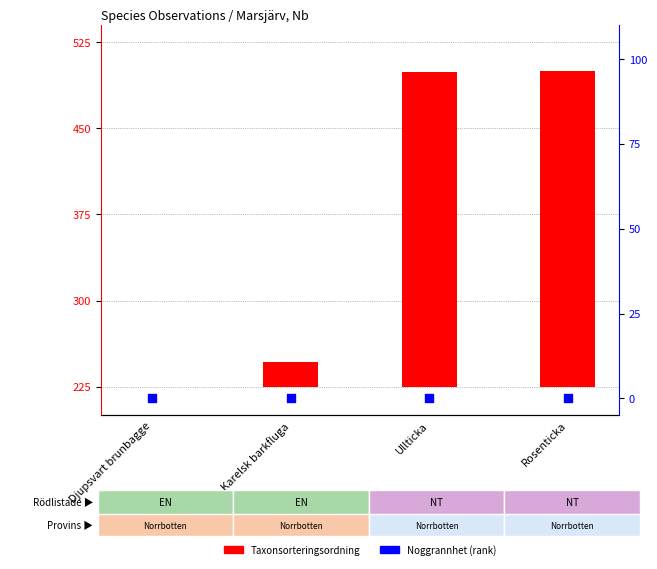

At how many categories does at least one series exceed 117?

2